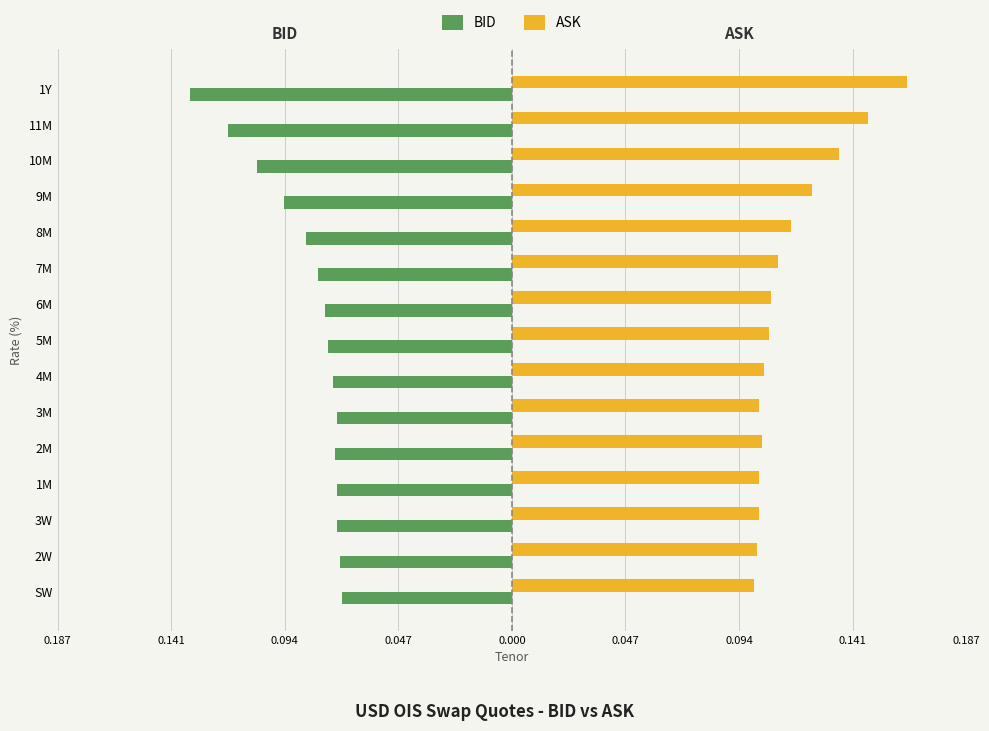

What are all the series names shown in the legend?

BID, ASK